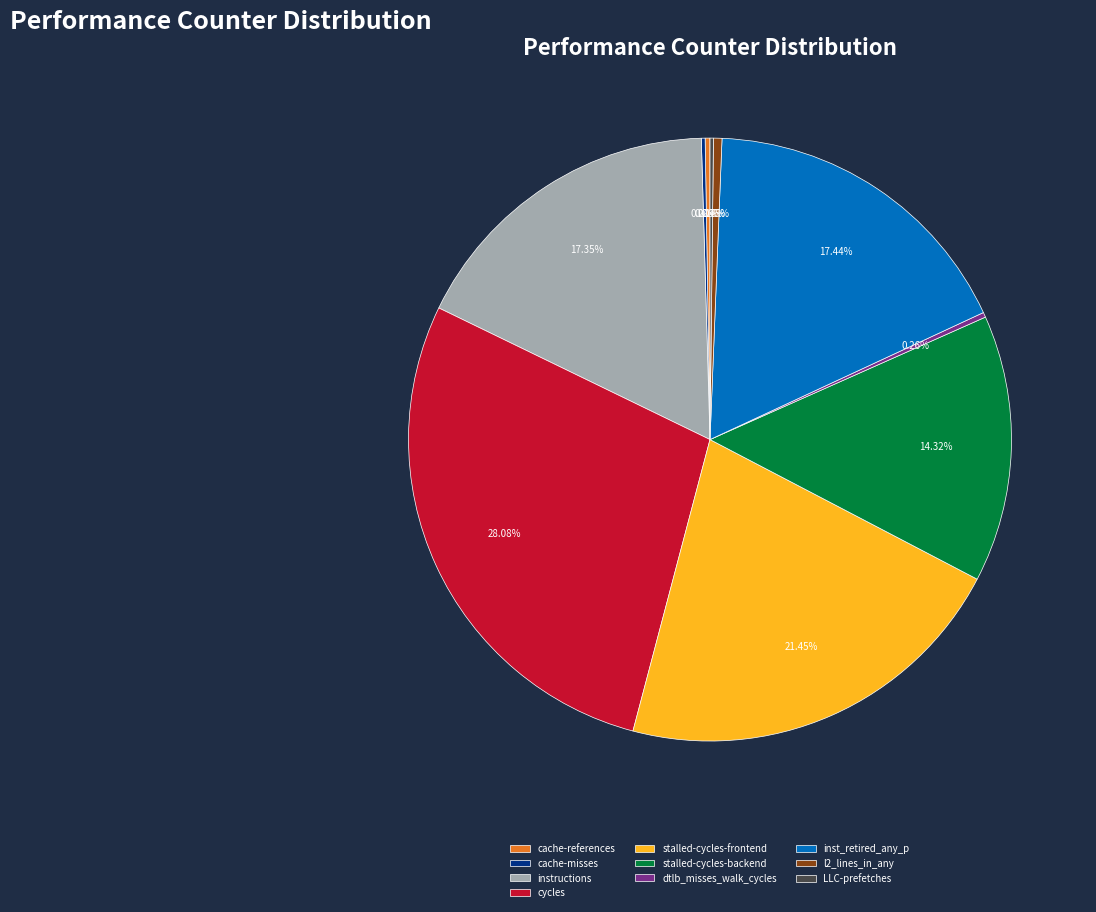

Does inst_retired_any_p represent more than half of the total?

No